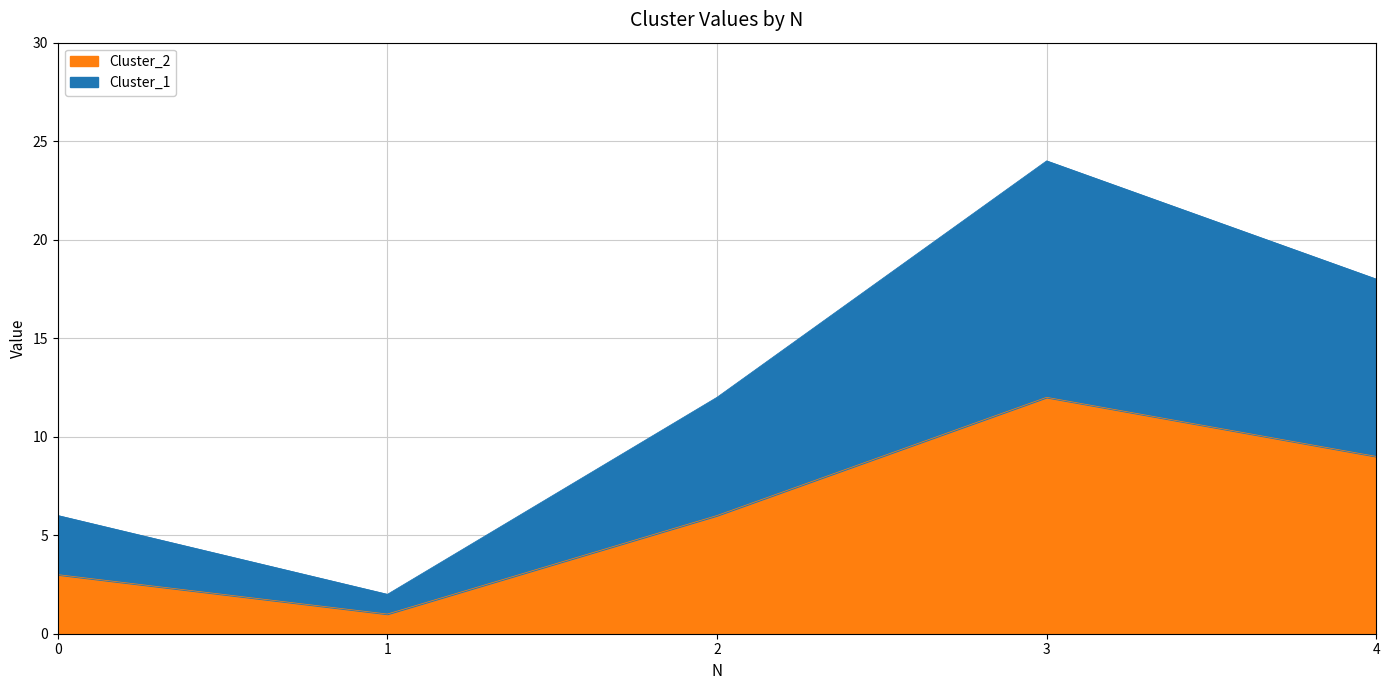

What is the greatest value displayed?

24